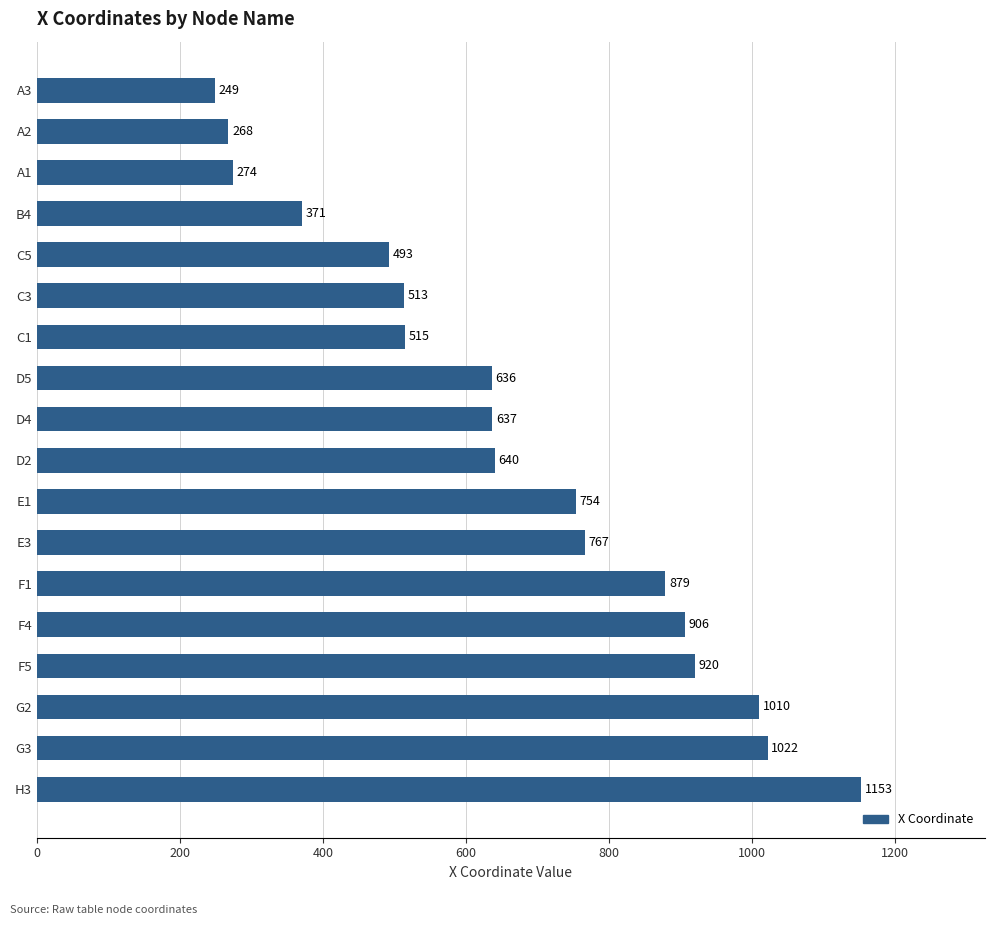

What is the maximum value shown in the chart?

1153